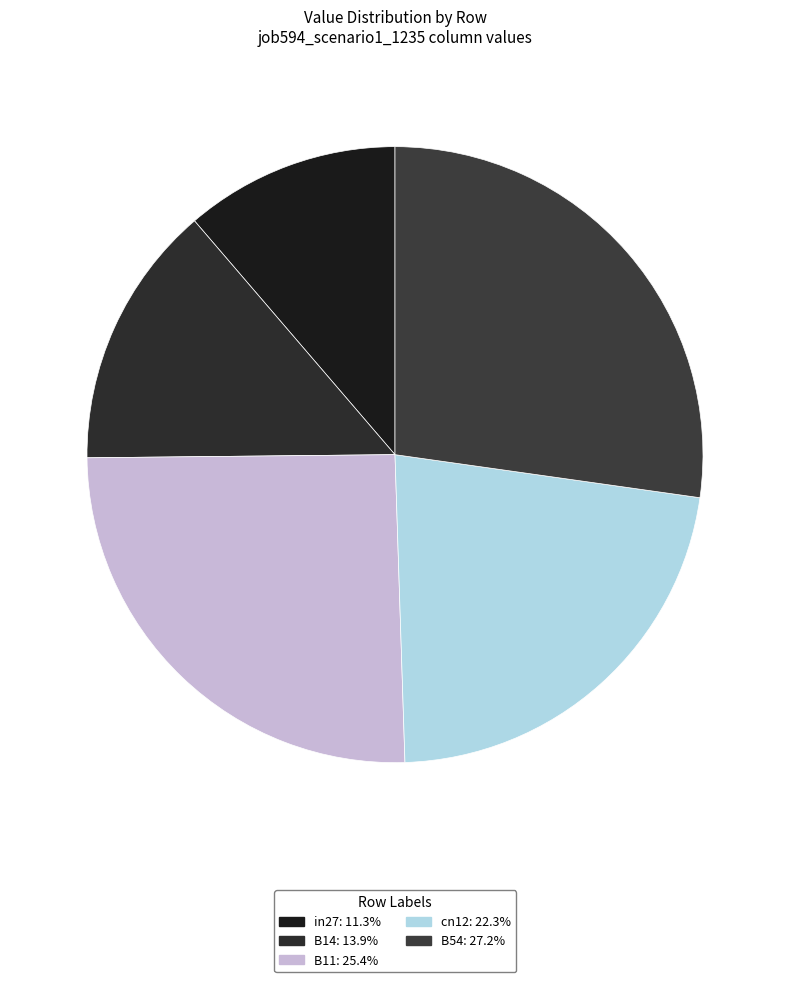

Rank the categories by value from lowest to highest.

in27, B14, cn12, B11, B54